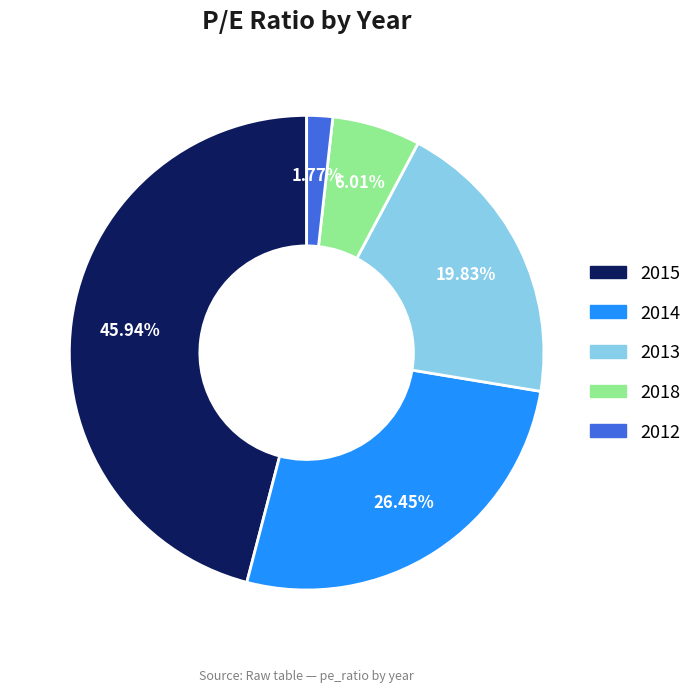

Count the number of slices in the pie.

5